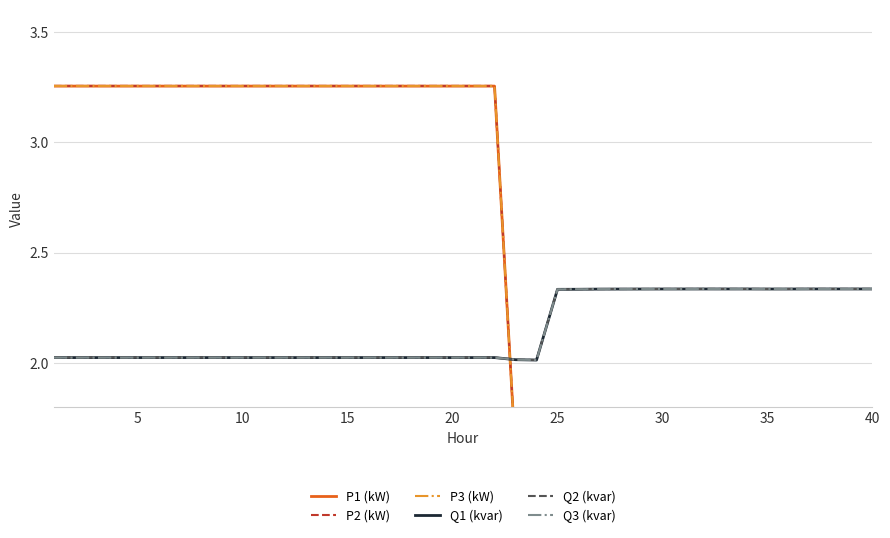

Is the value of Q2 (kvar) at 10 greater than the value of Q3 (kvar) at 25?

No